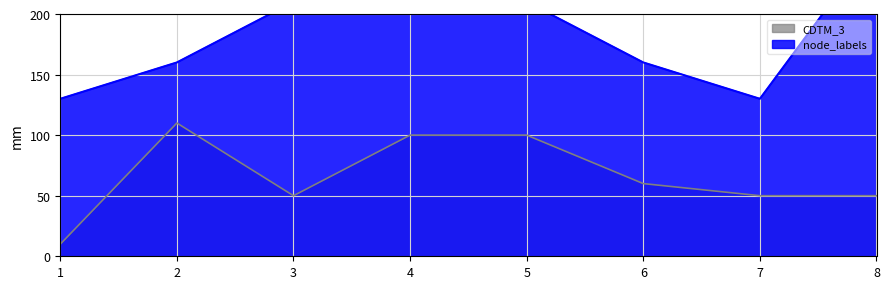

Reading left to right, transcribe all the data shown in this chart.

CDTM_gray: 1=10	2=110	3=50	4=100	5=100	6=60	7=50	8=50
node_labels_line: 1=130	2=160	3=210	4=210	5=210	6=160	7=130	8=260